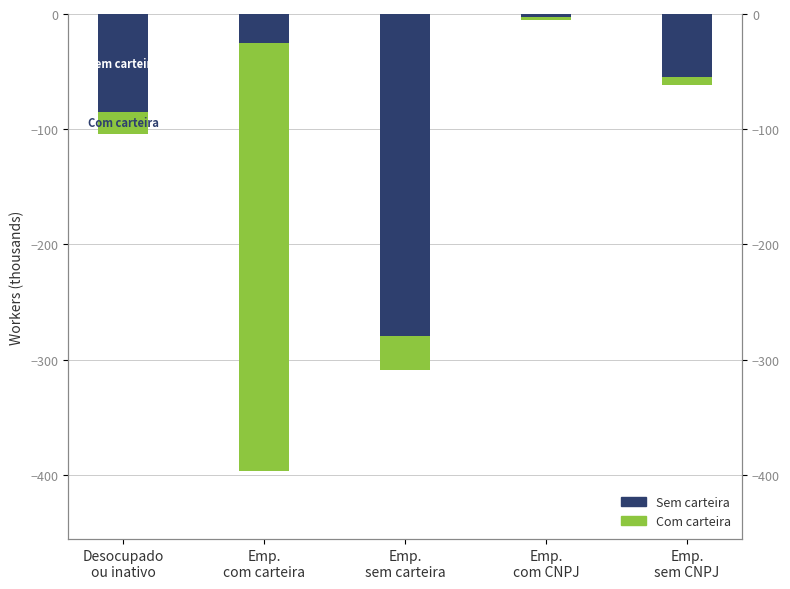

Between Desocupado
ou inativo and Emp.
com carteira, which series saw the biggest shift?

Com carteira